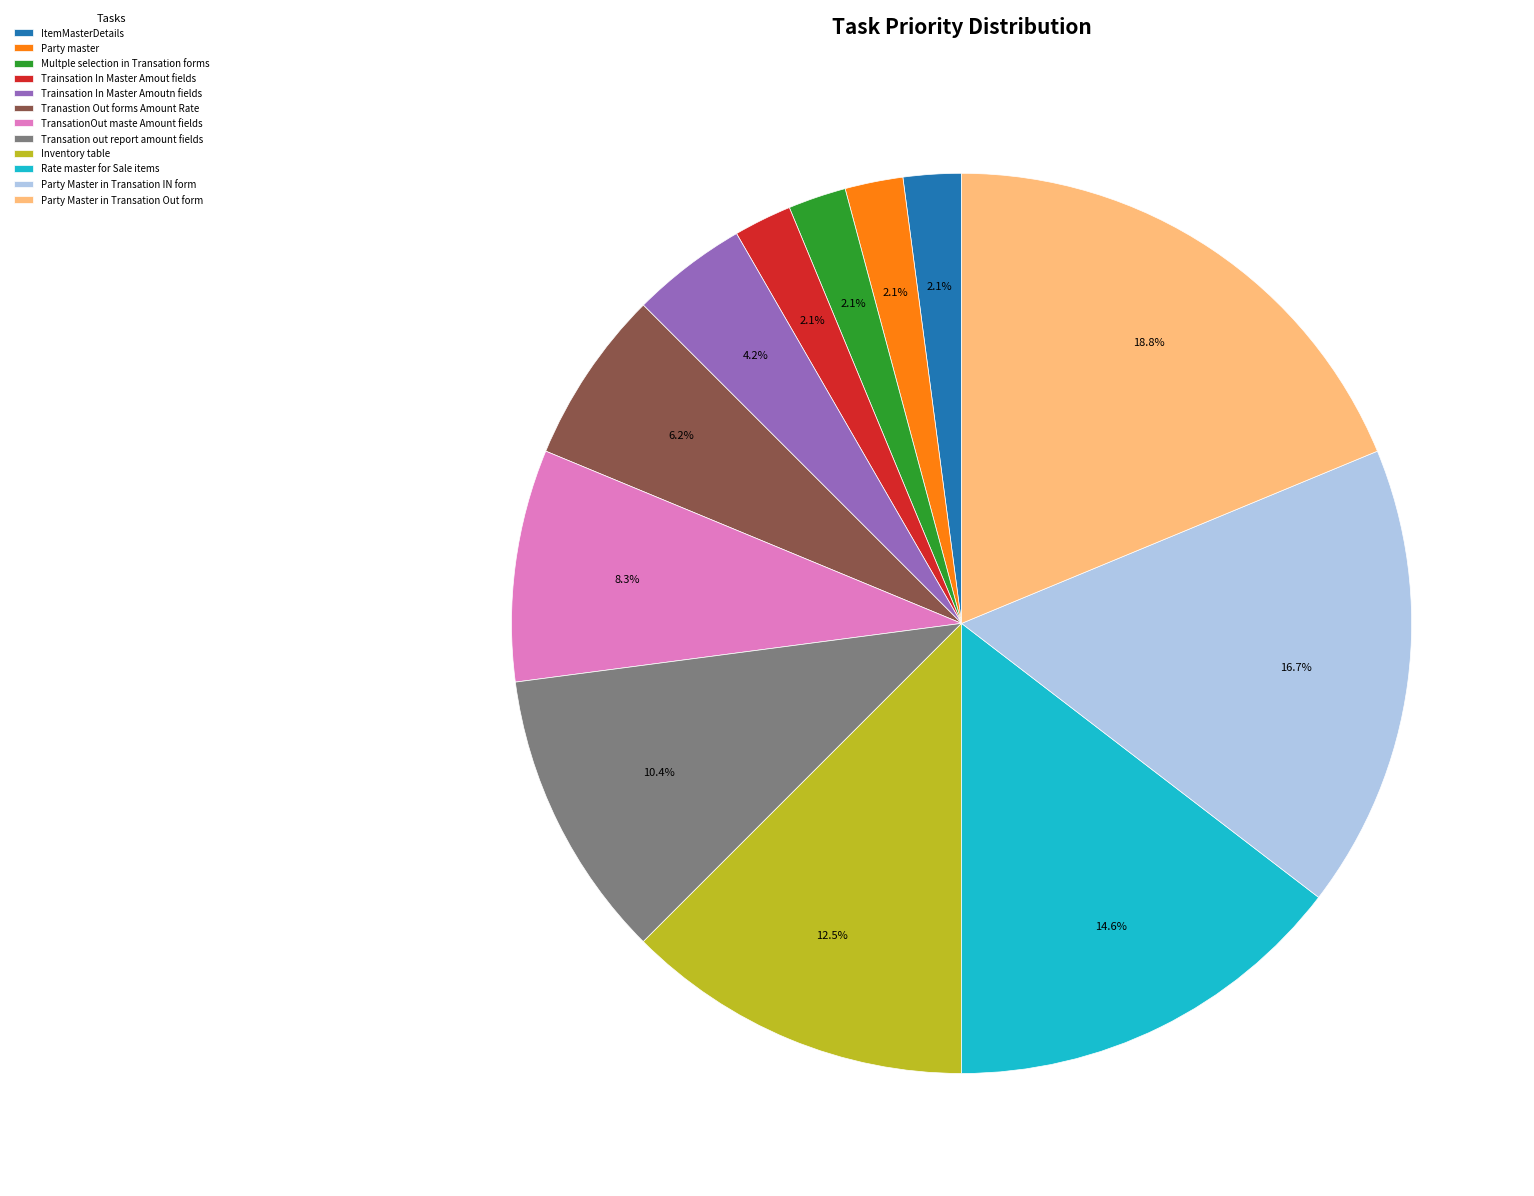

Does any single category account for the majority?

No